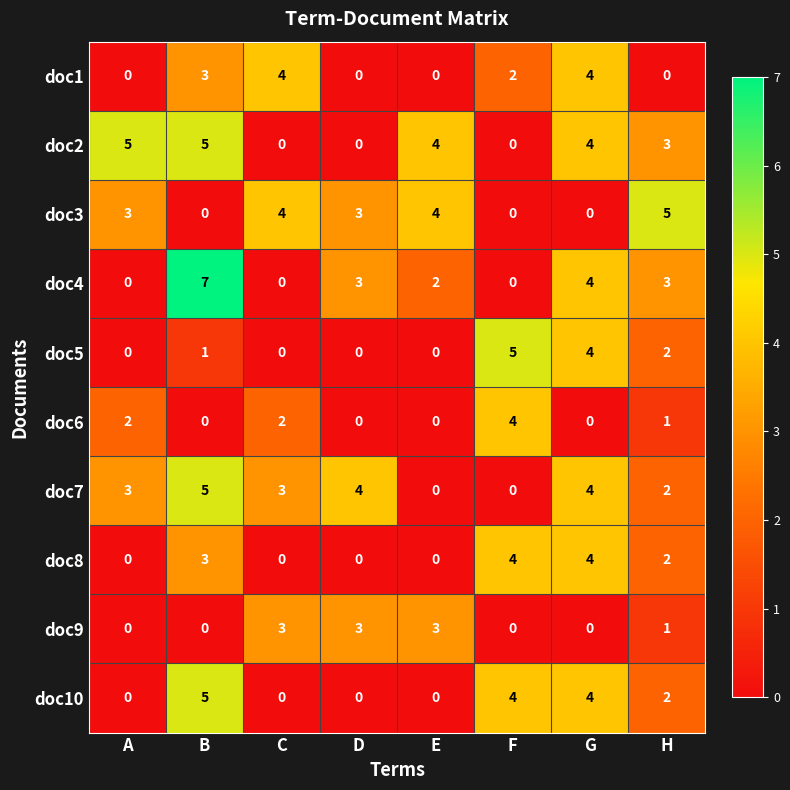

What is the total value across all series at A?

13